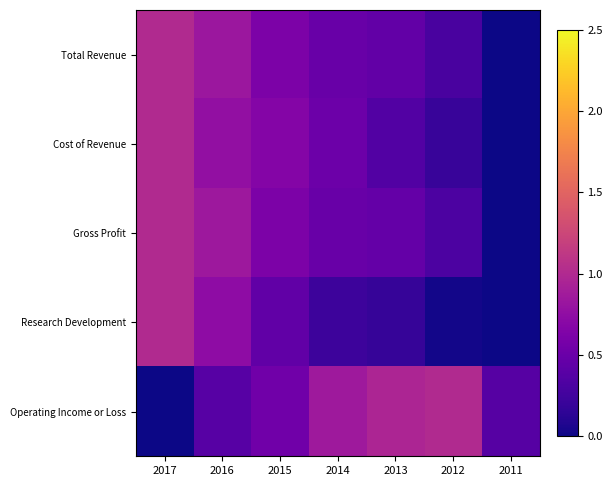

Which category has the lowest value across all series?

2011